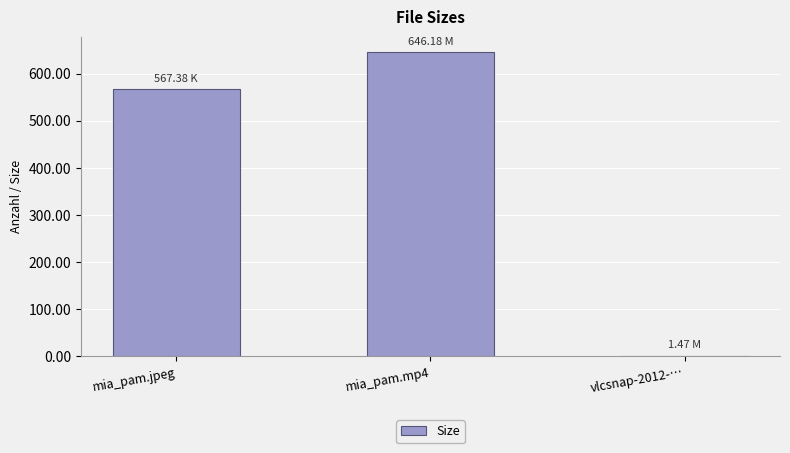

At which label is the value closest to 323?

mia_pam.jpeg